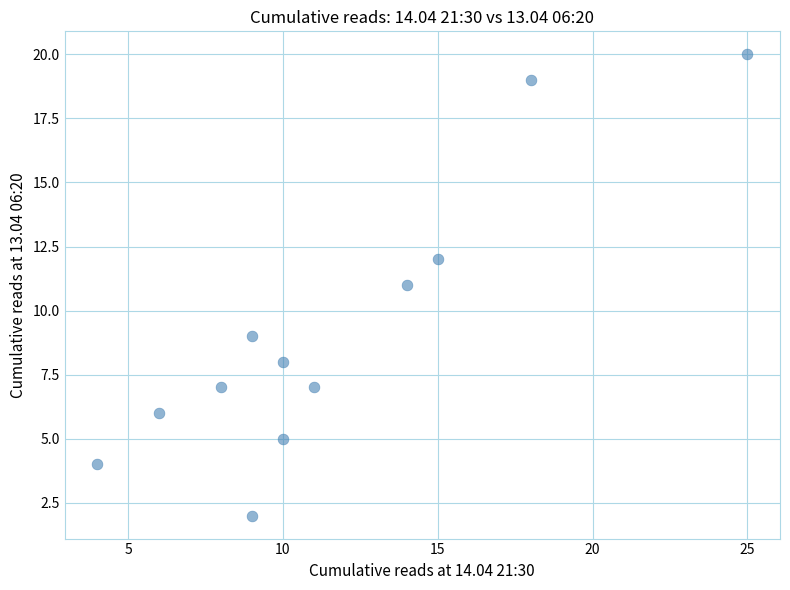

What is the range of Y values (max minus min)?

18